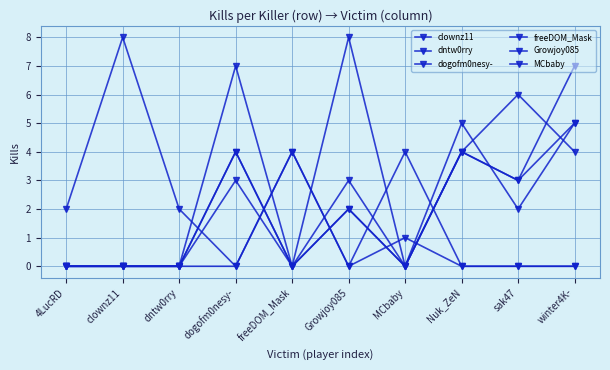

What is the sum of the dntw0rry values at Growjoy085 and dogofm0nesy-?

11